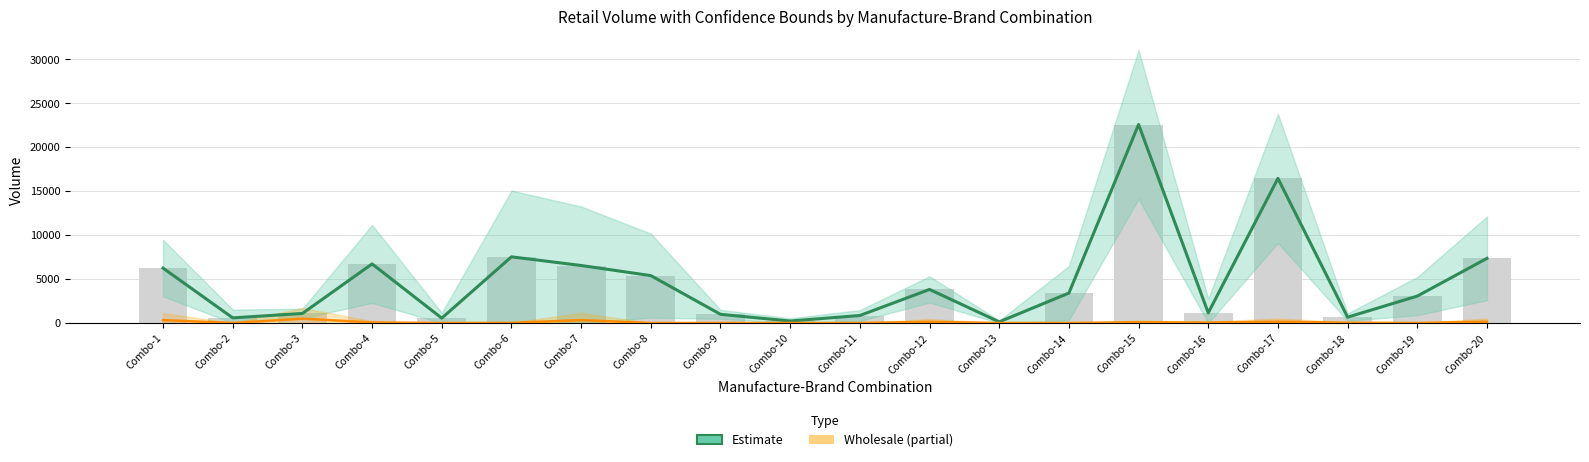

Does the chart contain stacked bars?

No